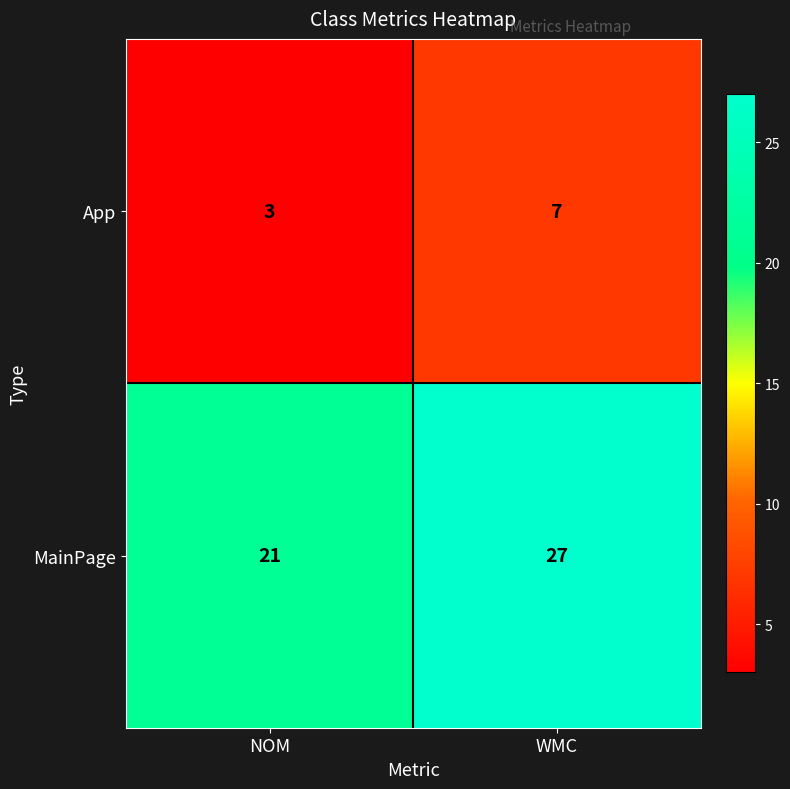

At which category does the chart reach its peak across all series?

WMC